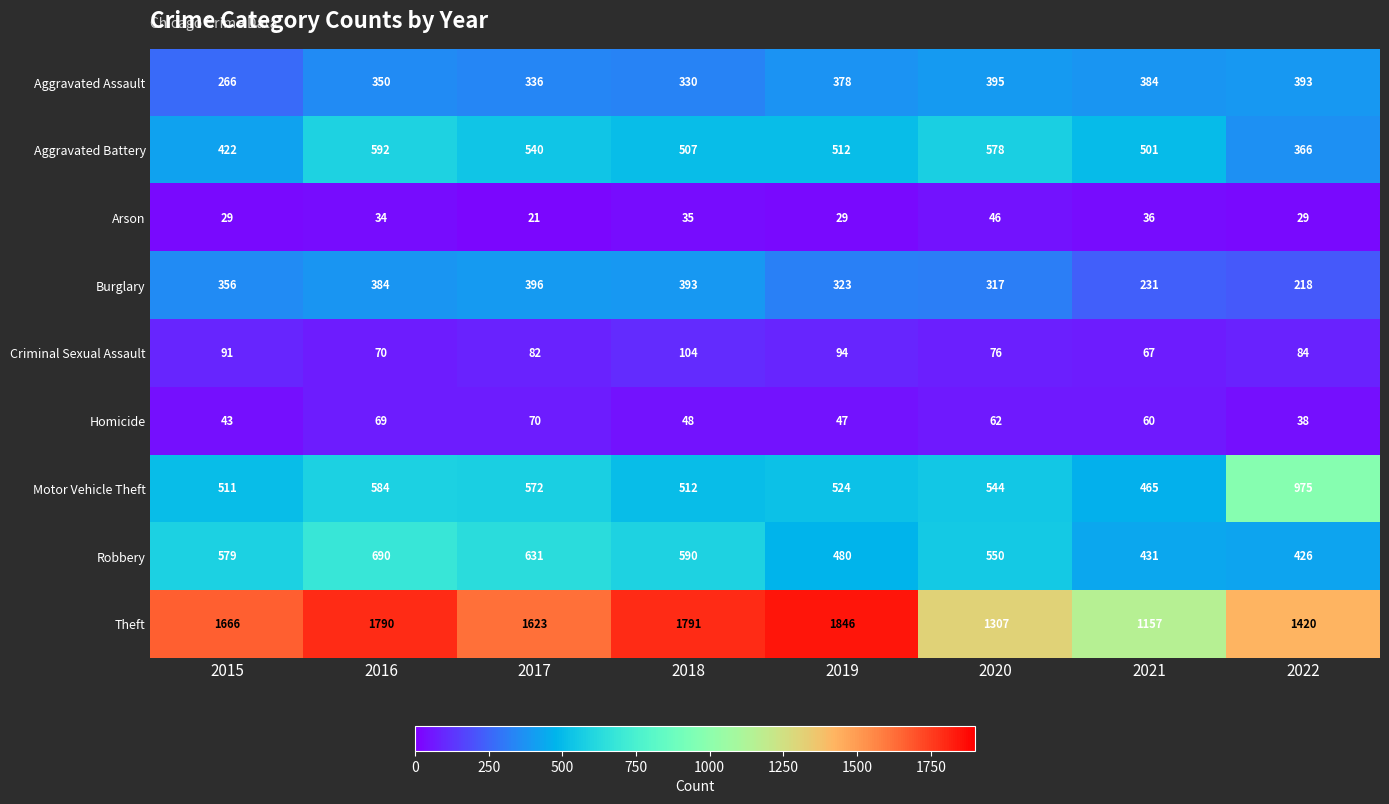

What is the difference between the highest and lowest values at 2017?

1602